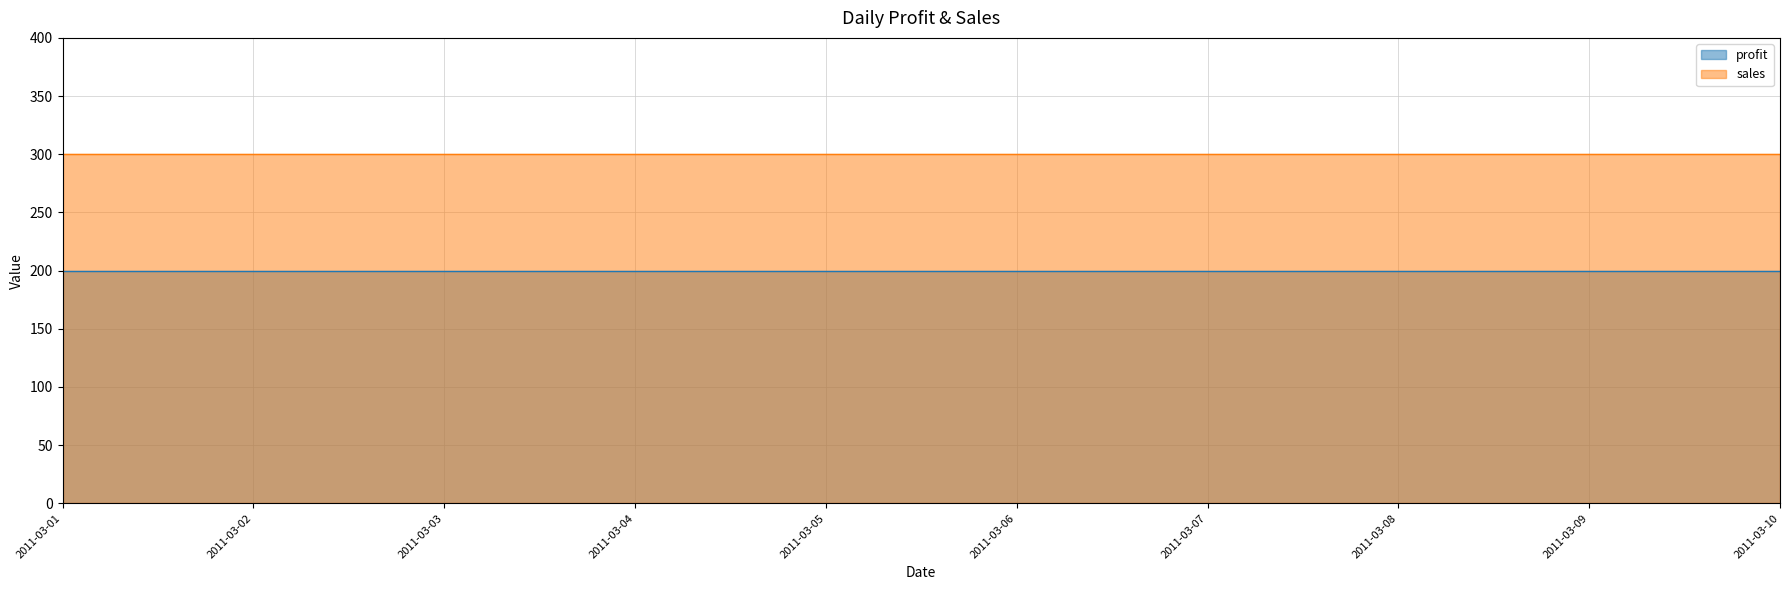

Reading right to left, list all the values displayed in this chart.

profit: 2011-03-10=200	2011-03-09=200	2011-03-08=200	2011-03-07=200	2011-03-06=200	2011-03-05=200	2011-03-04=200	2011-03-03=200	2011-03-02=200	2011-03-01=200
sales: 2011-03-10=300	2011-03-09=300	2011-03-08=300	2011-03-07=300	2011-03-06=300	2011-03-05=300	2011-03-04=300	2011-03-03=300	2011-03-02=300	2011-03-01=300